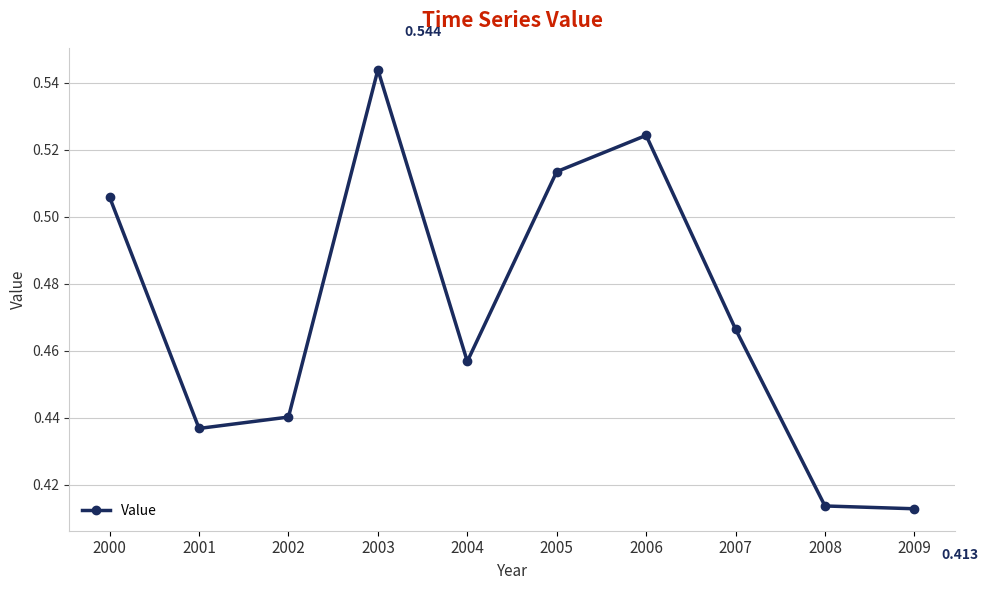

Which category has the highest value across all series?

2003